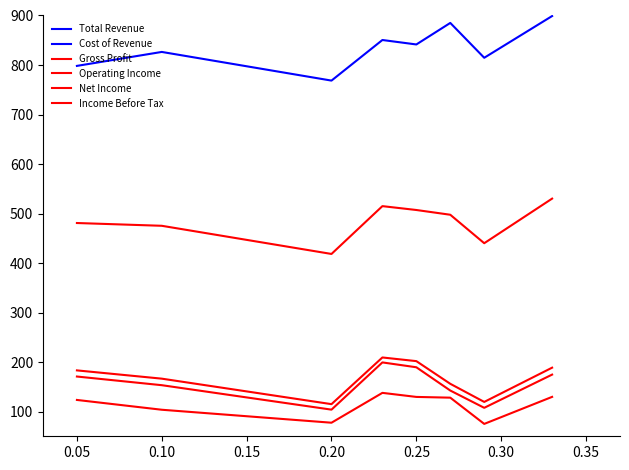

How many interior local valleys does the Gross Profit series have?

2